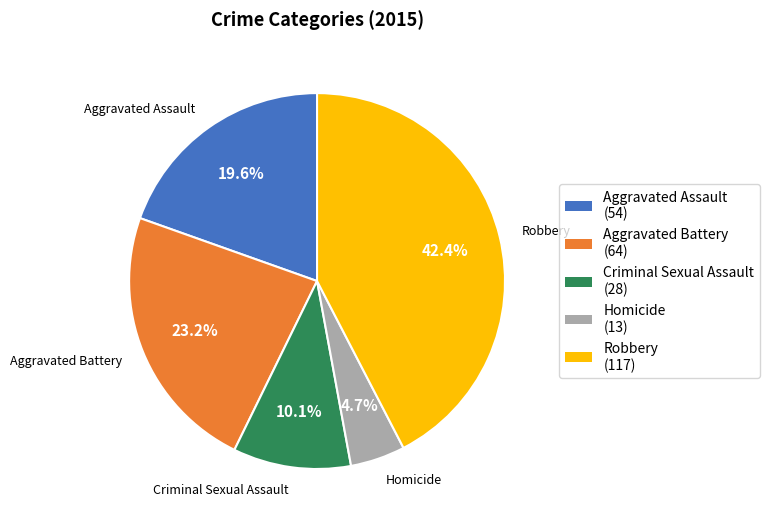

Which slice is the largest?

Robbery